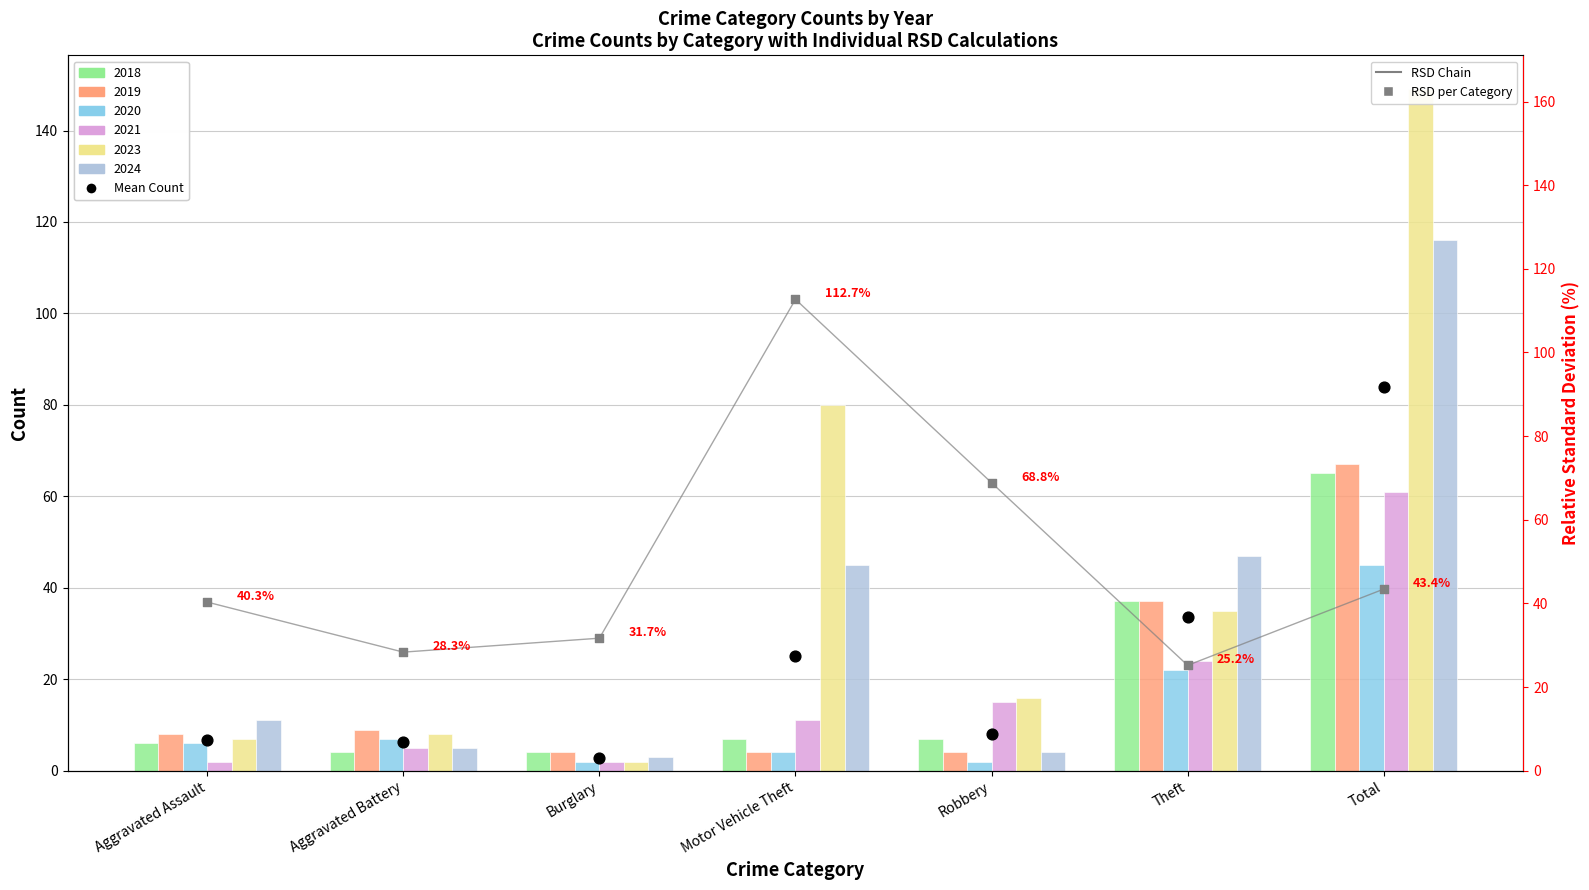

Which series contains the lowest Y value?

Mean Count